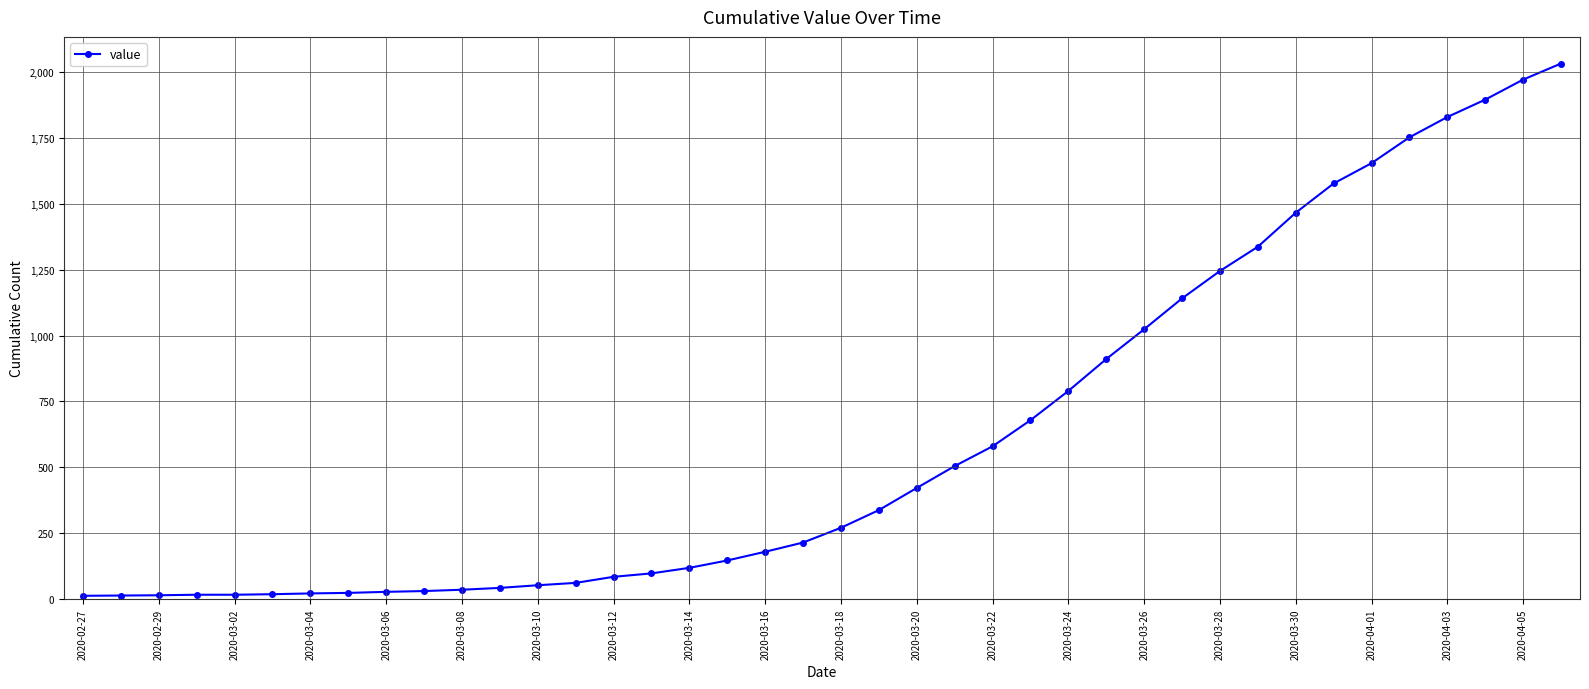

What is the average value?

616